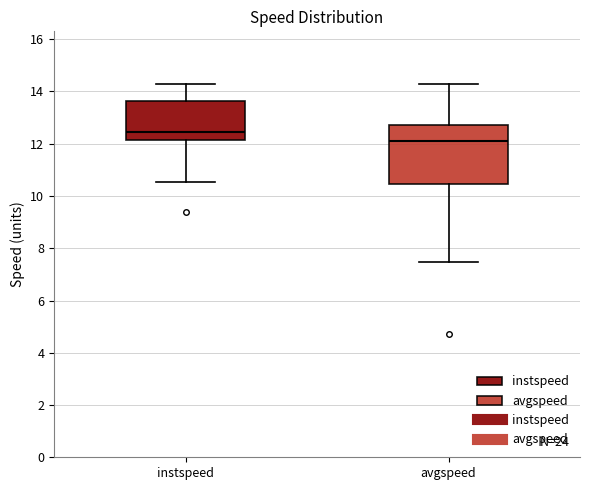

Which box is the tallest, from its lower edge to its upper edge?

avgspeed